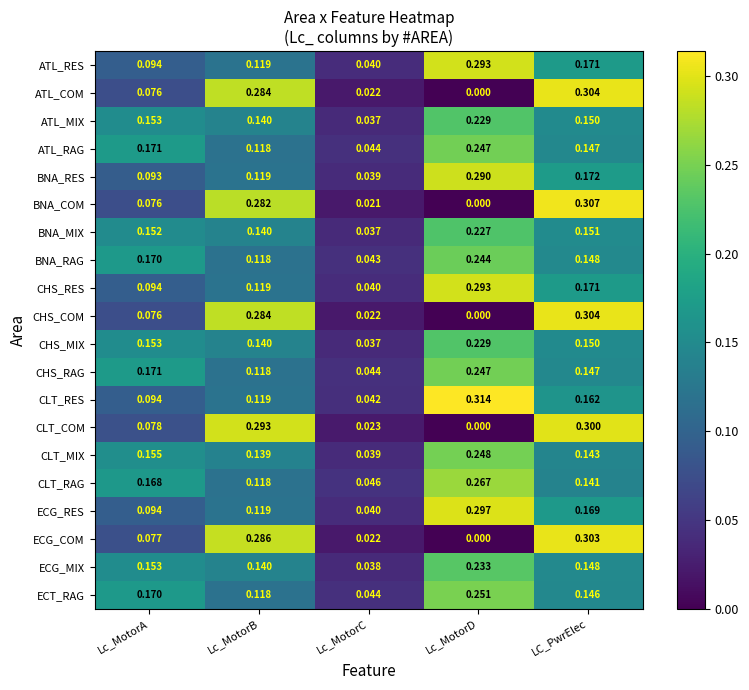

Which series has the largest total across all categories?

CLT_RAG